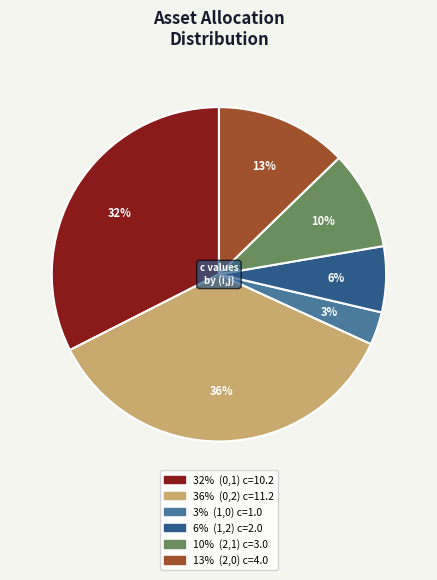

Is there any slice that represents more than half of the pie?

No